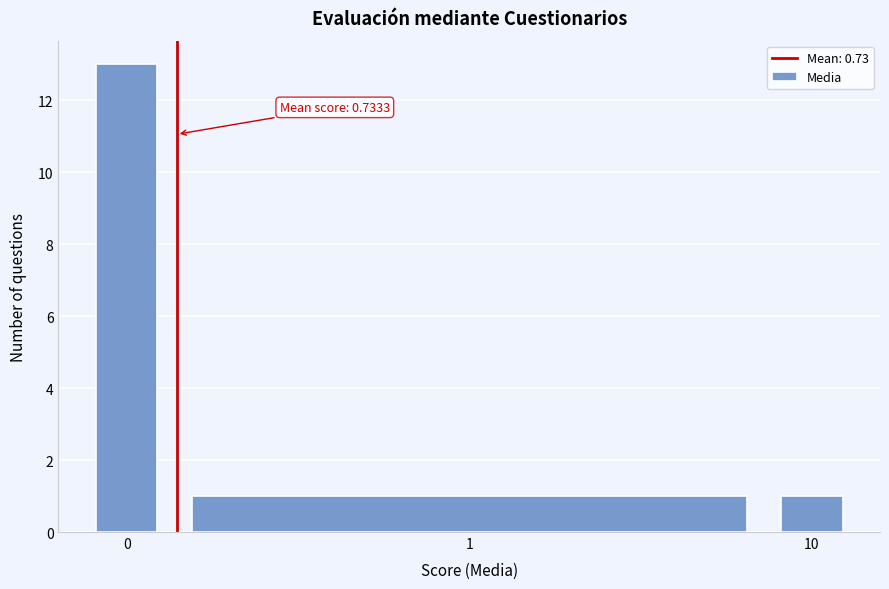

Reading left to right, extract all data points from this chart.

0=13	1=1	10=1